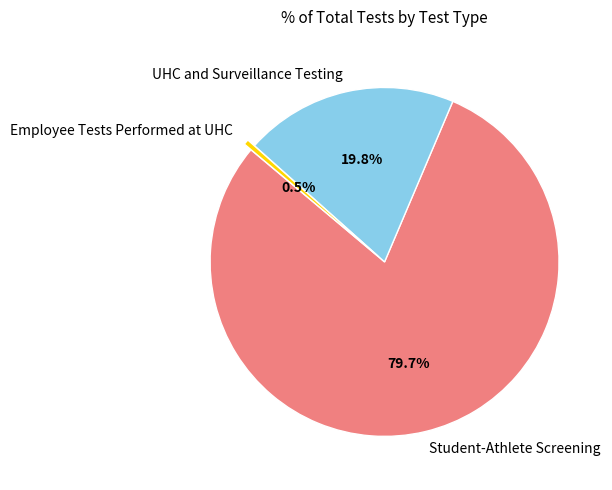

How many slices are in this pie chart?

3